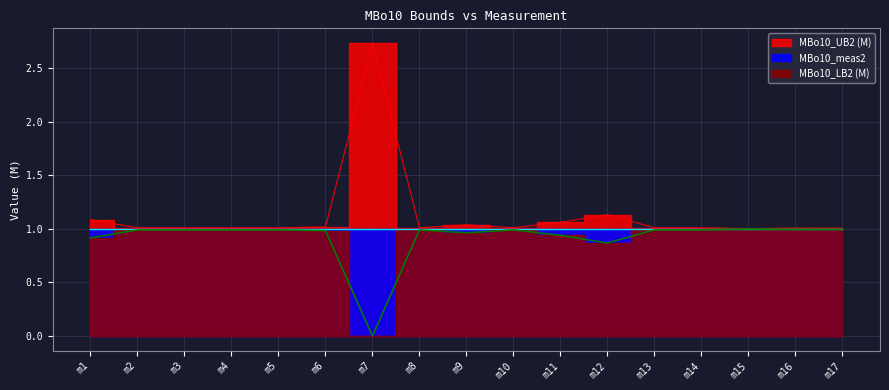

What is the sum of all MBo10_UB2 (M) values?

19.2